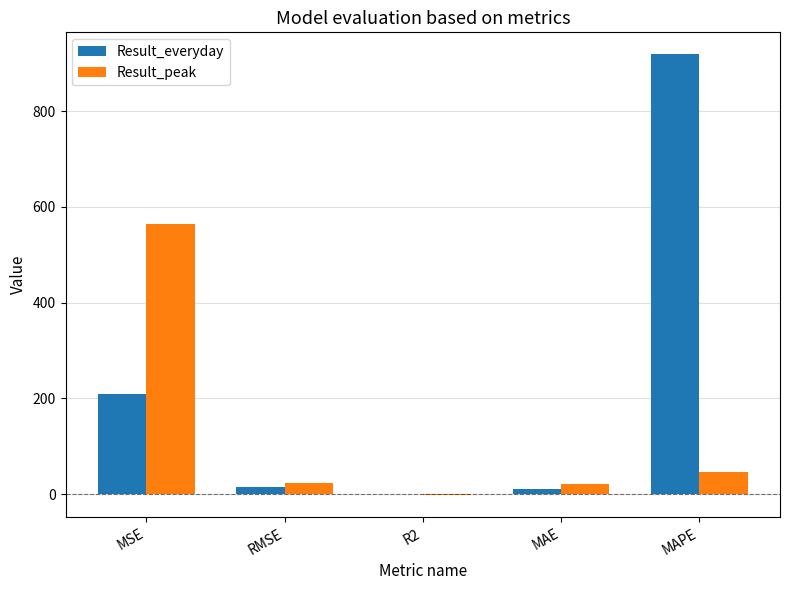

How many values in Result_everyday are above zero?

4